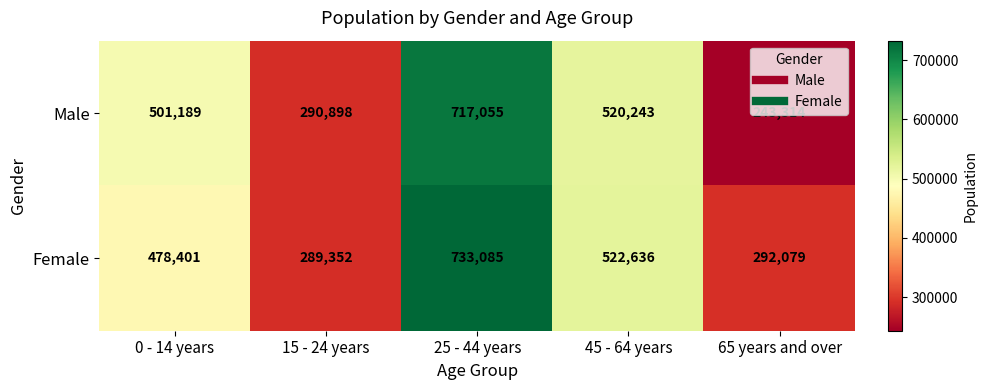

List the series in order of their overall mean, lowest first.

Male, Female